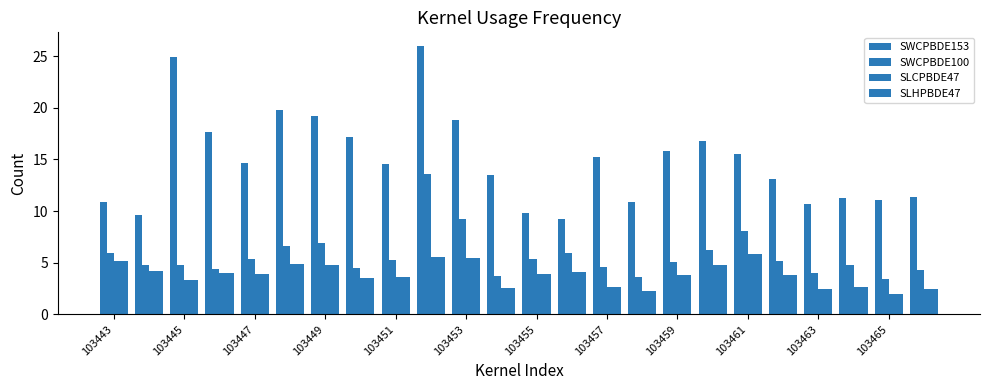

How many values in the SLHPBDE47 series are below 3?

7